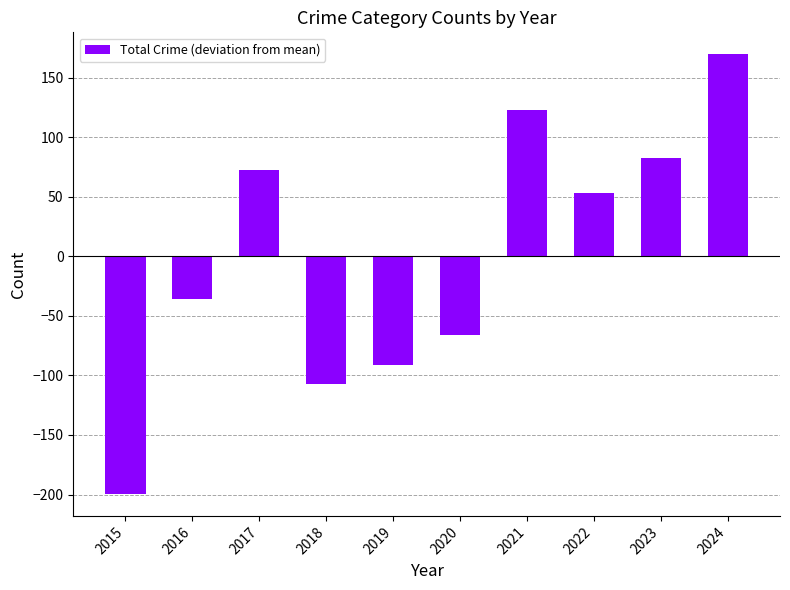

List the labels in order of value, largest first.

2024, 2021, 2023, 2017, 2022, 2016, 2020, 2019, 2018, 2015